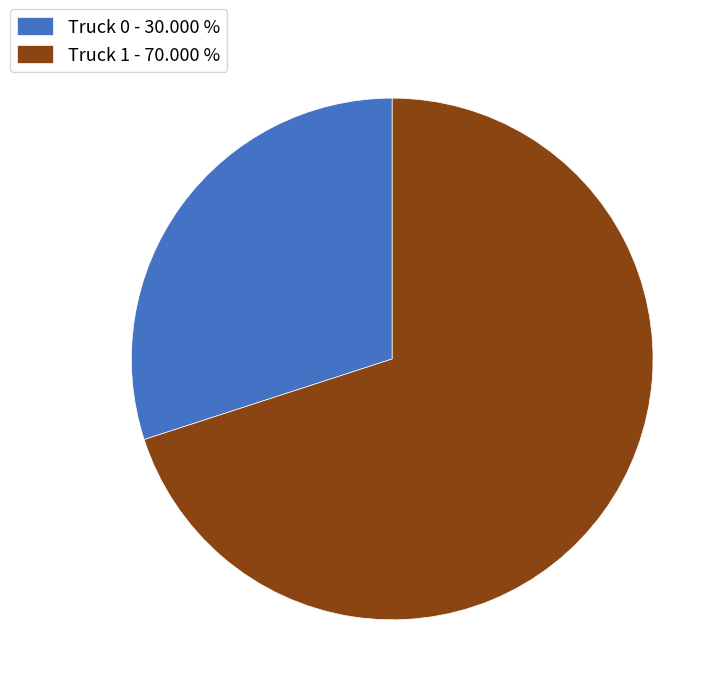

What is the ratio of the value at Truck 1 - 70.000 % to the value at Truck 0 - 30.000 %?

2.3